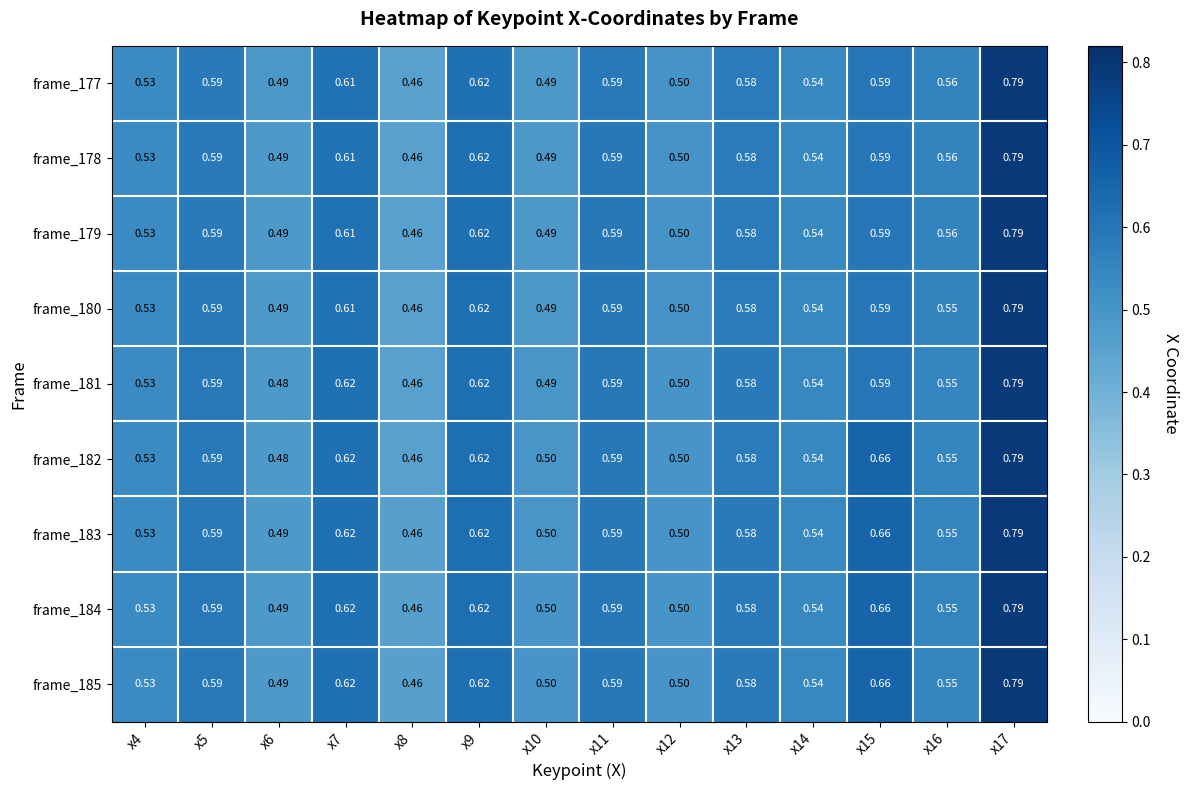

How many categories are shown in the chart?

14